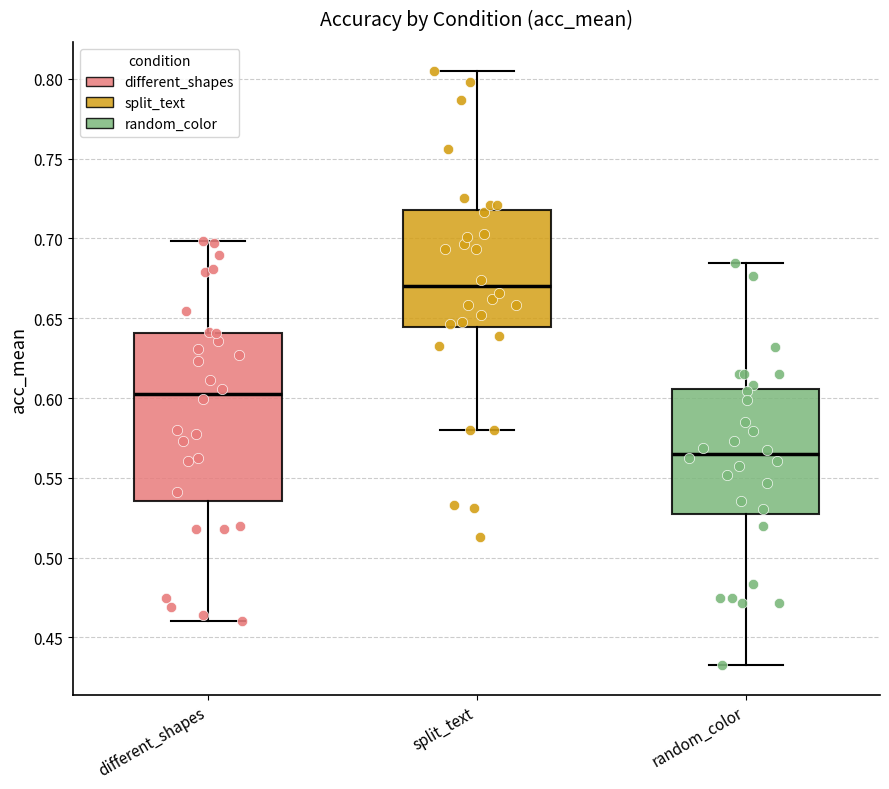

Which box is the tallest, from its lower edge to its upper edge?

different_shapes